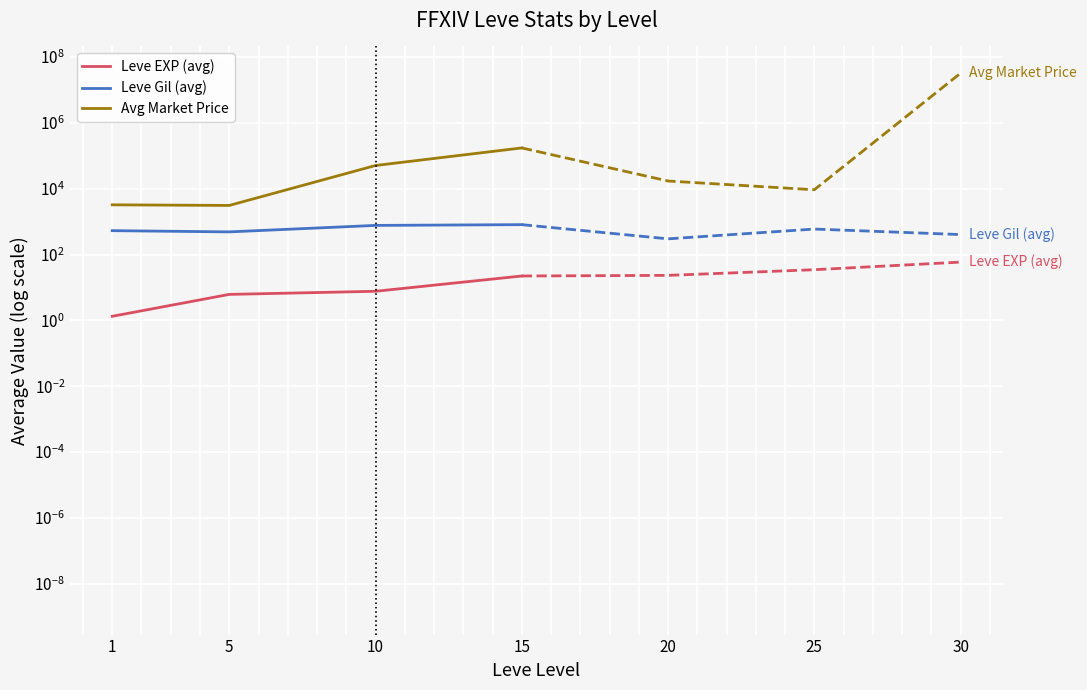

At which label does Avg Market Price first exceed 50675?

10